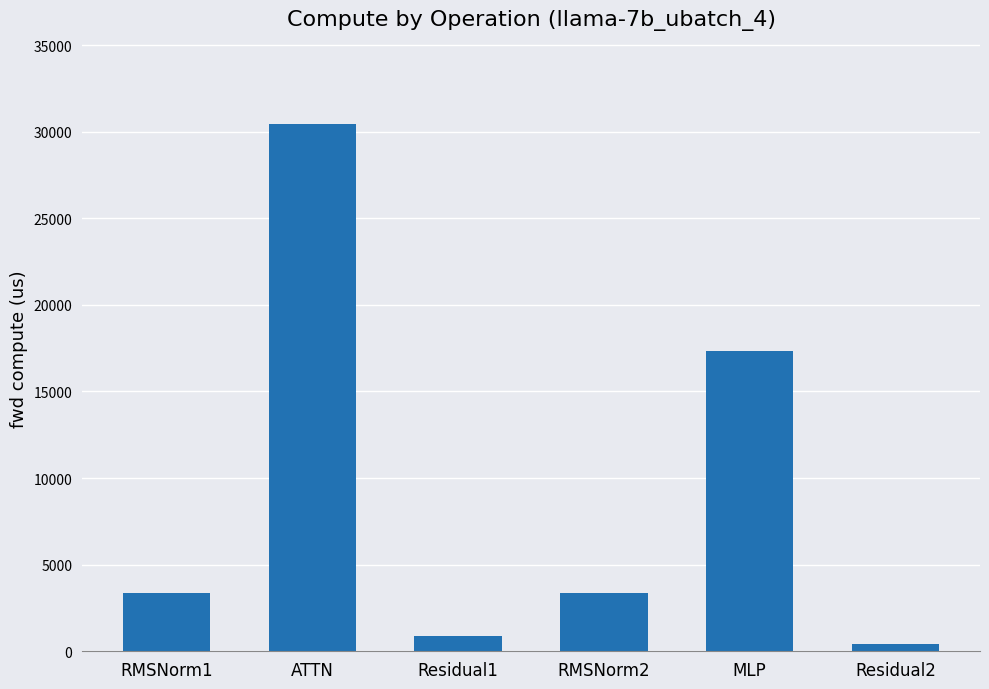

What is the sum of all values?

55773.0